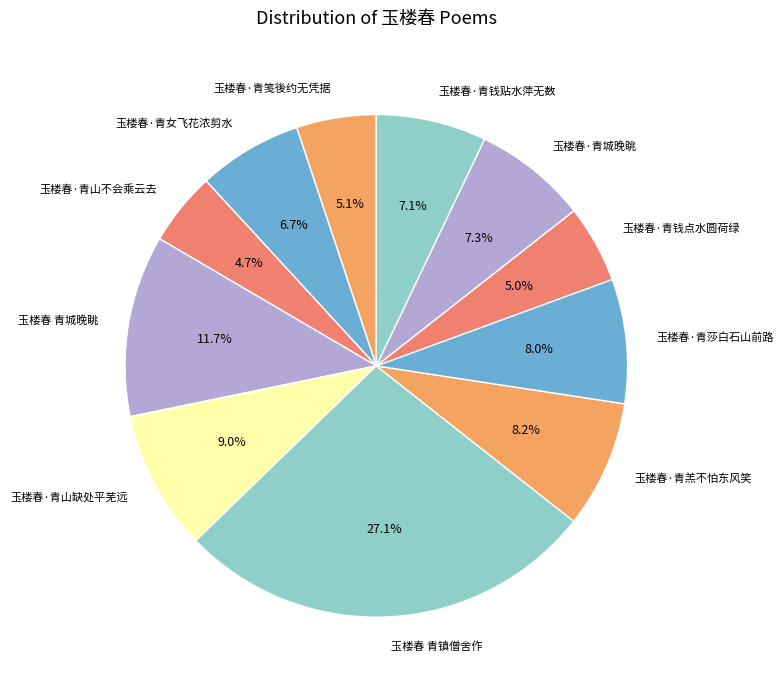

Which has a higher value, 玉楼春 青城晚眺 or 玉楼春·青女飞花浓剪水?

玉楼春 青城晚眺